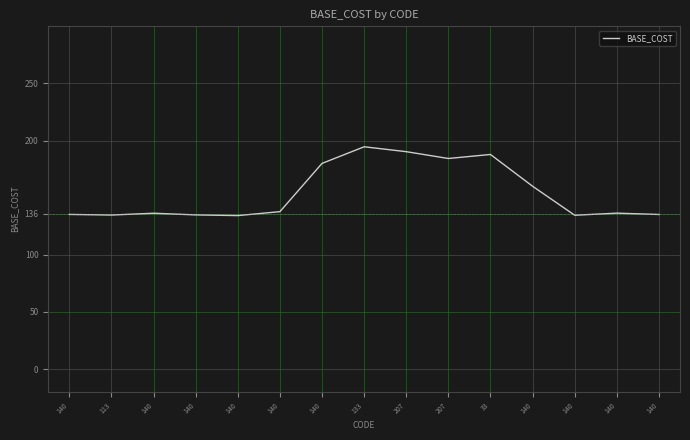

Is it true that the value at 140 is 134.9?

True